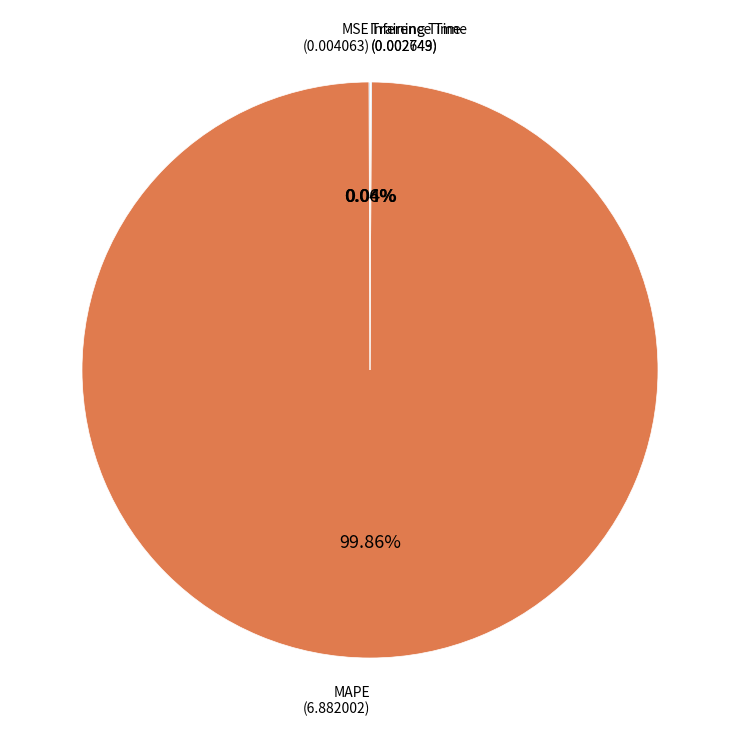

Which category has the biggest portion of the pie?

MAPE